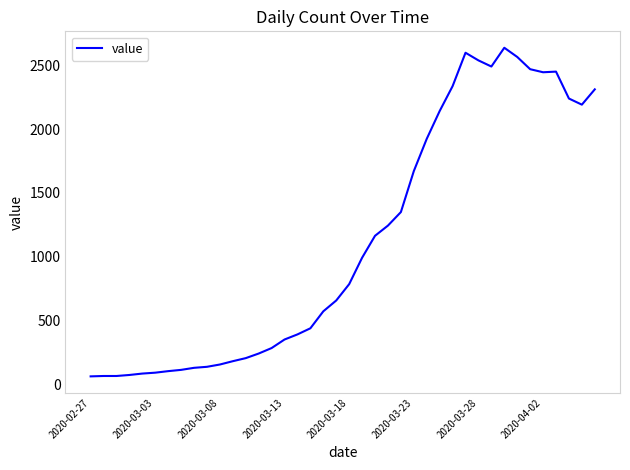

What is the difference between the maximum and minimum values?

2576